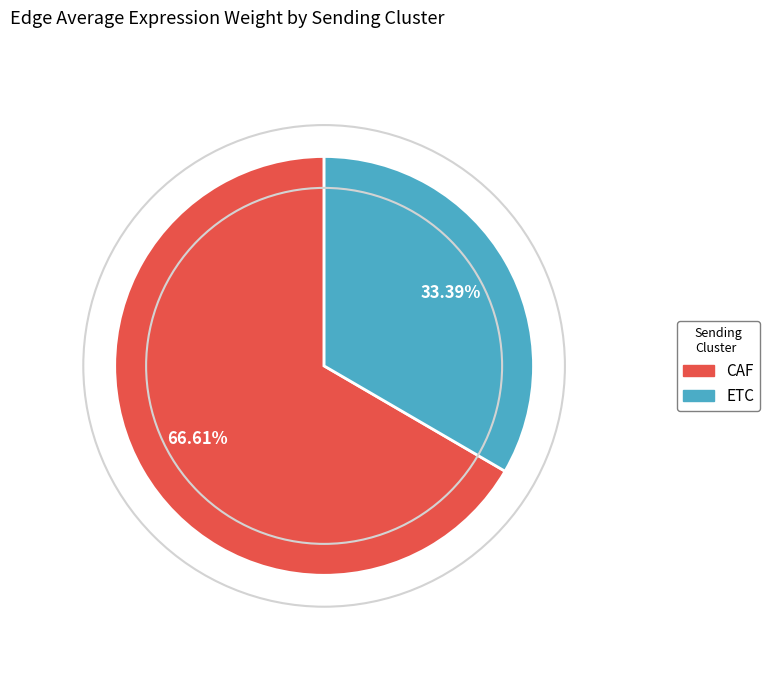

The ETC slice represents 19% of the pie. True or false?

False